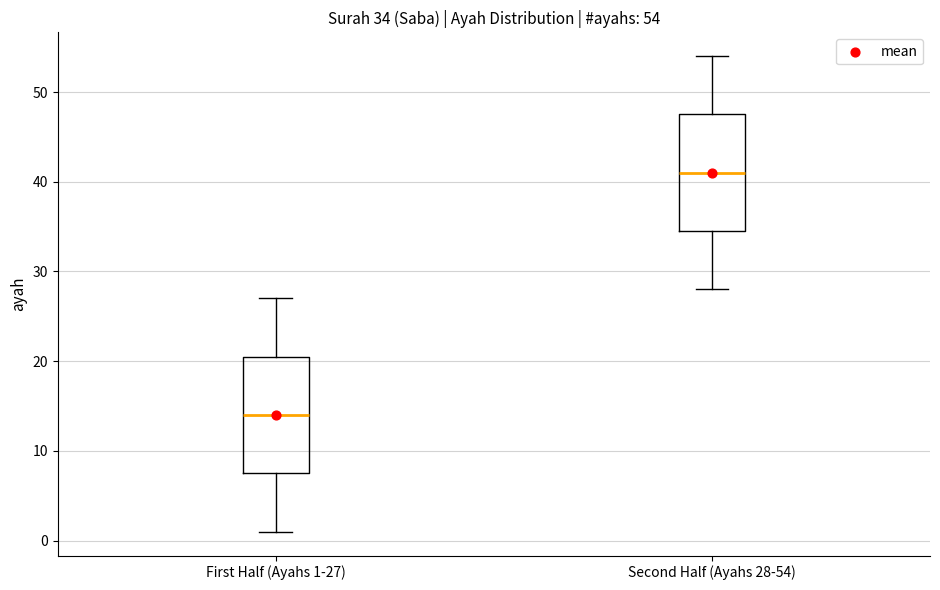

Which box's median line is the lowest?

First Half (Ayahs 1-27)